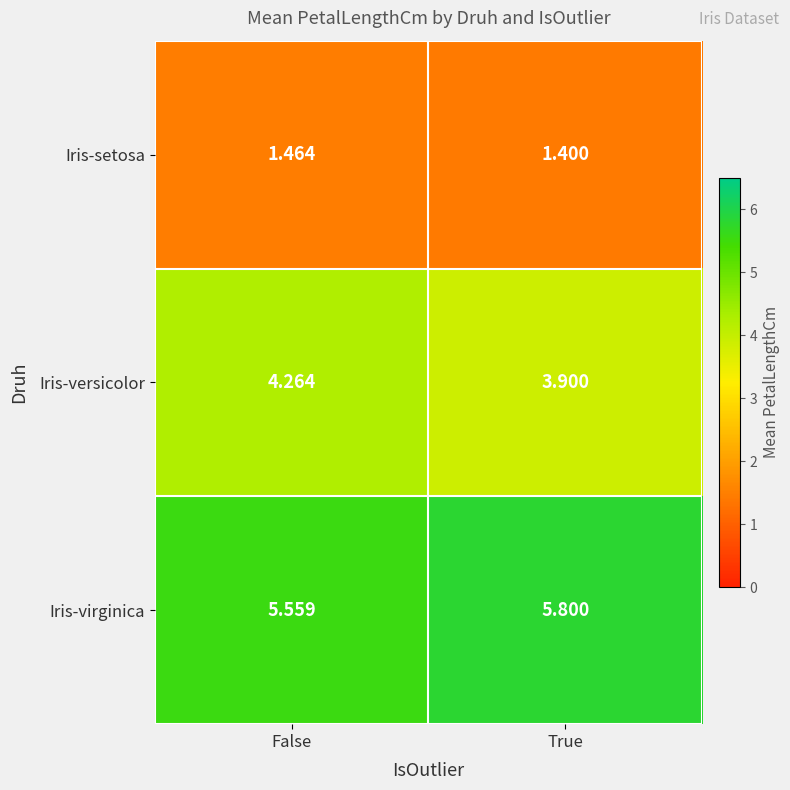

Is the value of Iris-setosa at True greater than the value of Iris-virginica at False?

No